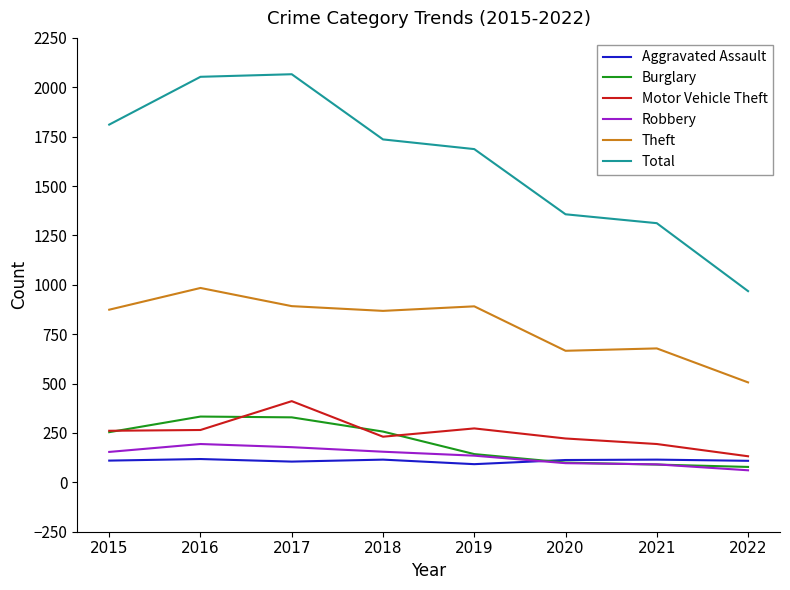

How many lines are shown in the chart?

6